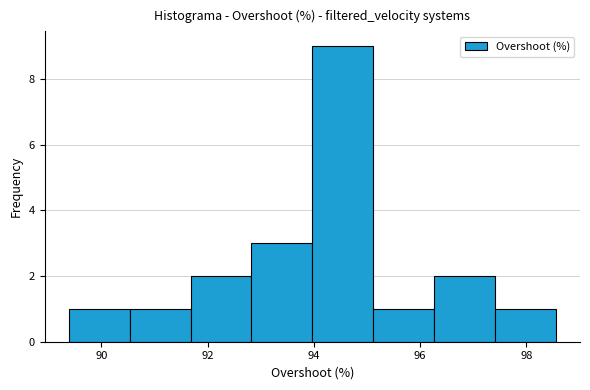

Reading left to right, transcribe this chart: for each bar, give the range it covers on the x-axis and its height. Neither the bar edges nor the heights are printed on the chart, so give them approximately, as read against the axes.

89.4 to 90.6: 1
90.6 to 91.6: 1
91.6 to 92.8: 2
92.8 to 94.0: 3
94.0 to 95.2: 9
95.2 to 96.2: 1
96.2 to 97.4: 2
97.4 to 98.6: 1